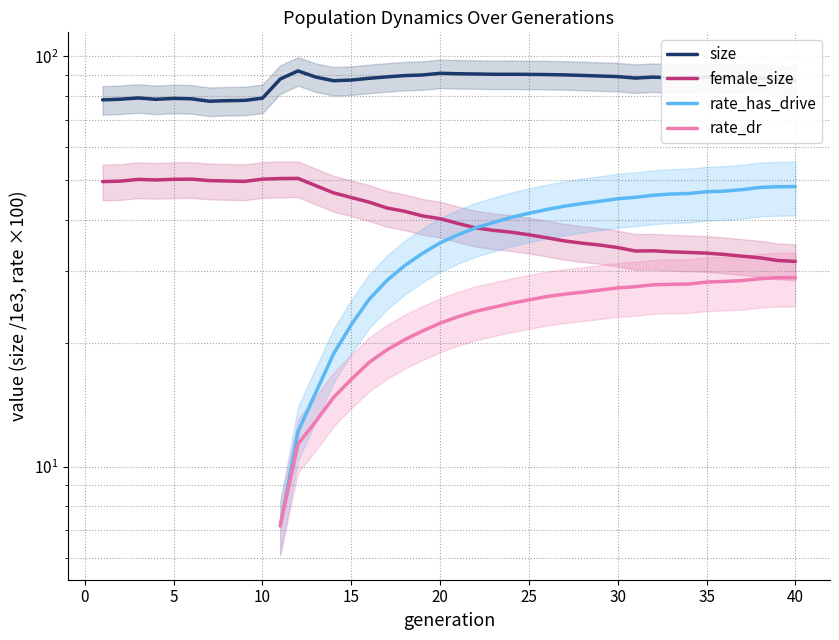

What are all the series names shown in the legend?

size, female_size, rate_has_drive, rate_dr